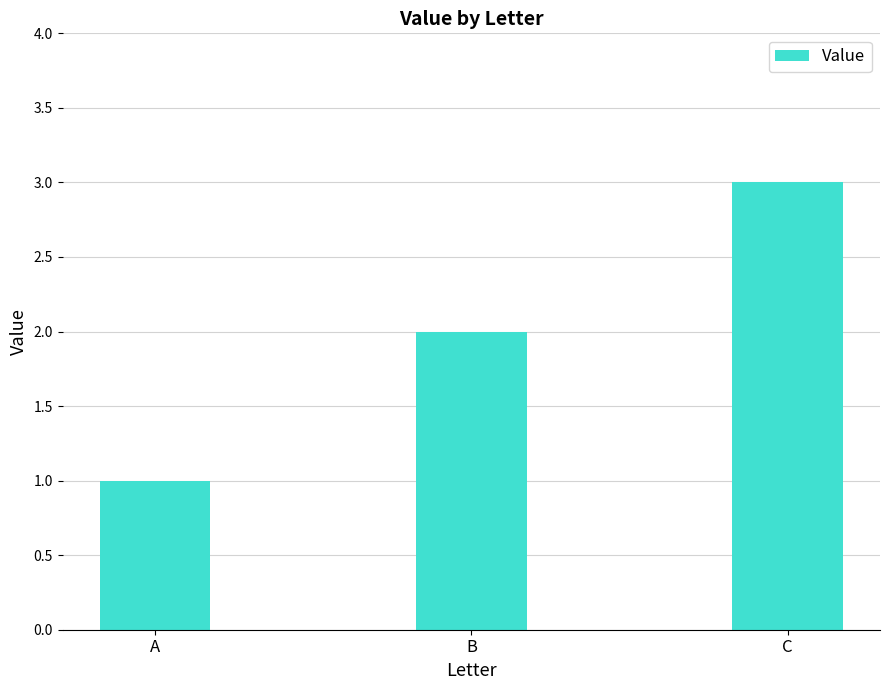

Which has a higher value, A or C?

C